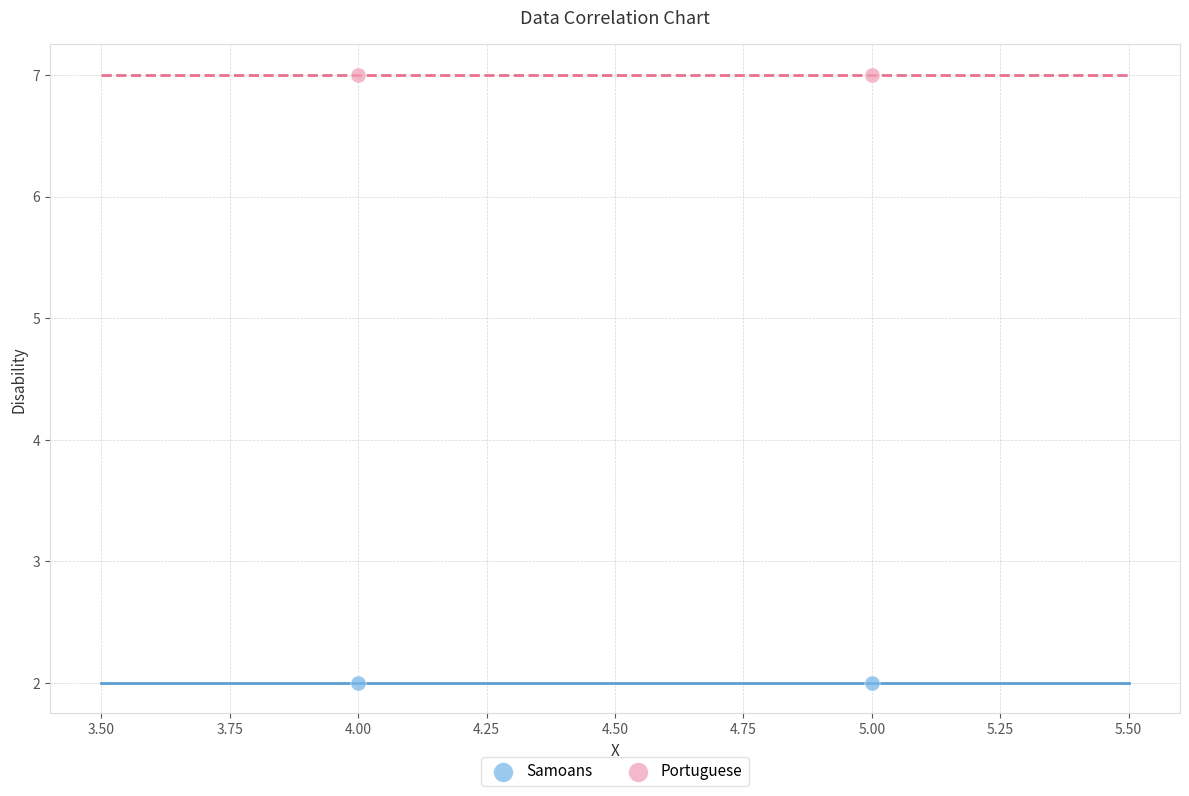

Across all data points, what is the average X value?

4